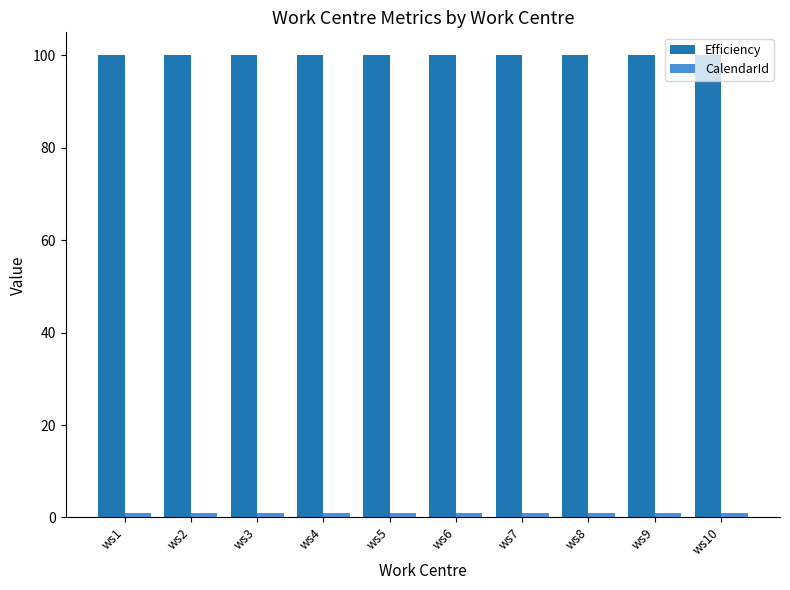

Which series has the largest total across all categories?

Efficiency